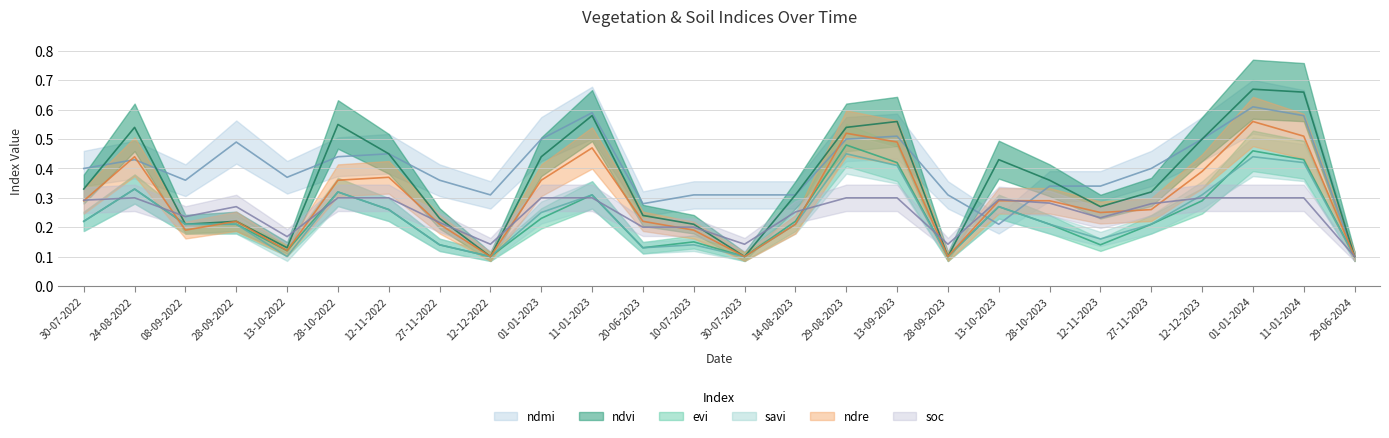

How many lines are shown in the chart?

6